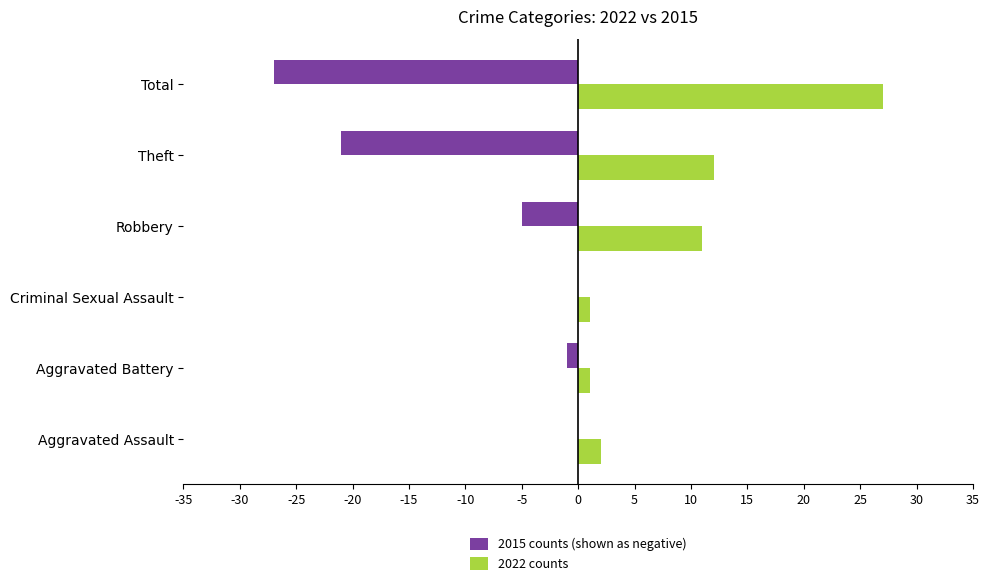

Which series changed the most between Aggravated Assault and Theft?

2015 counts (shown as negative)